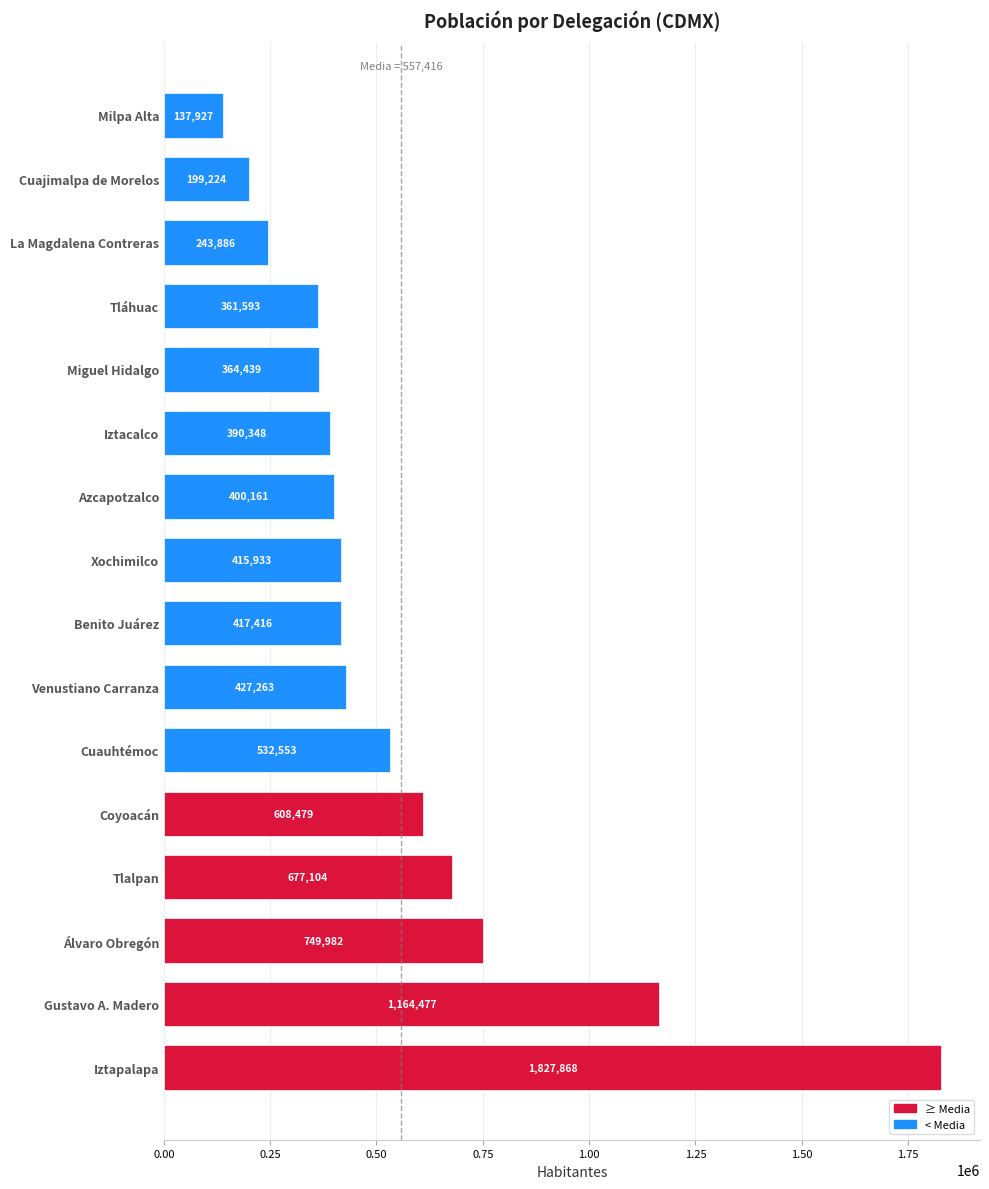

Are the bars horizontal?

Yes